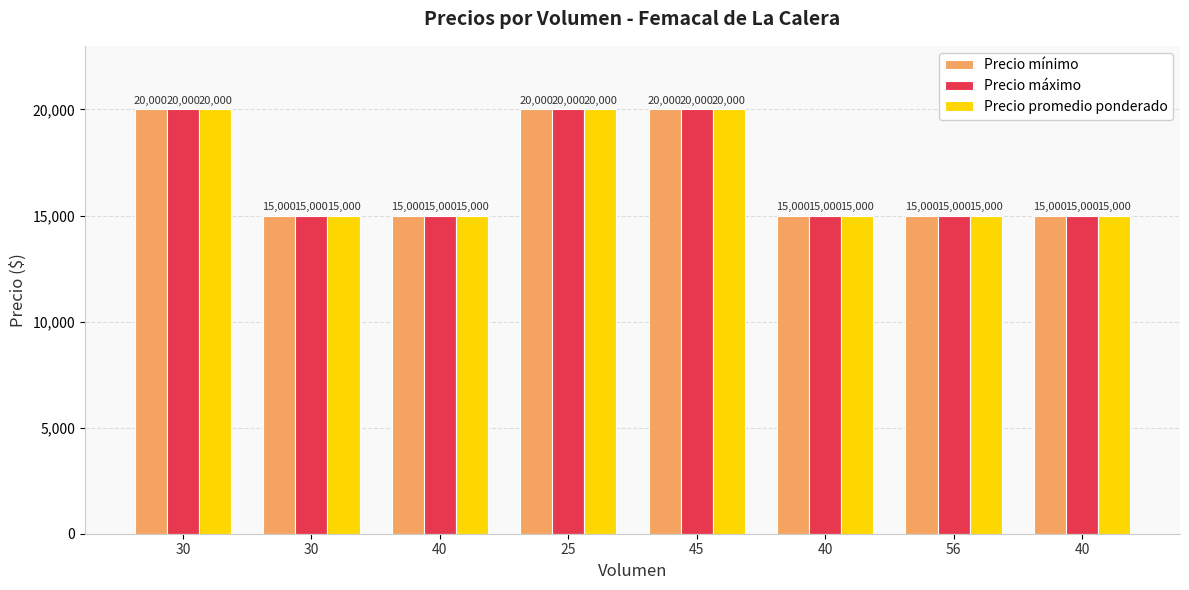

Is it true that Precio máximo equals 29532 at 25?

False